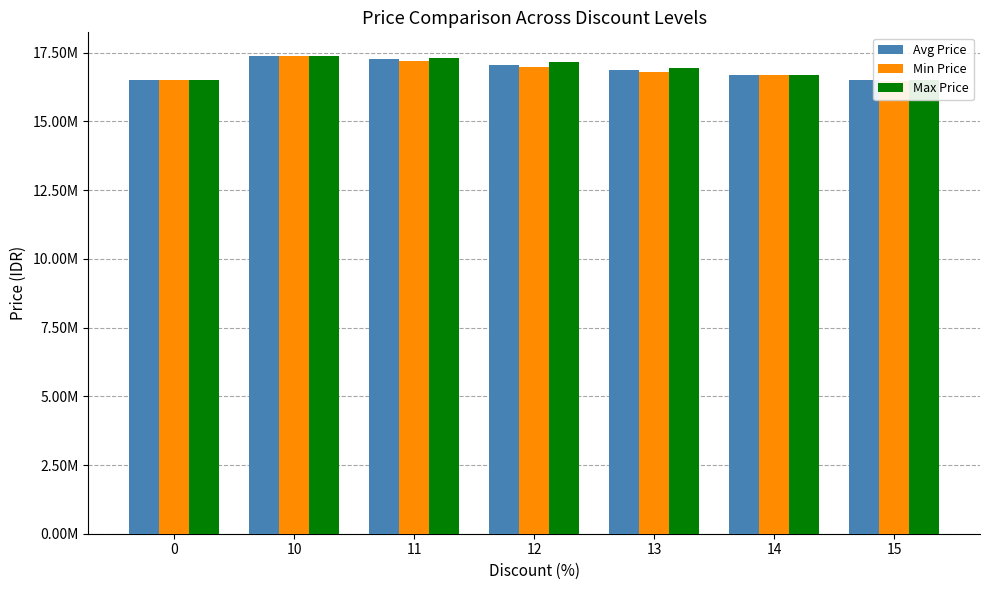

Rank the series by their average value, from highest to lowest.

Max Price, Avg Price, Min Price